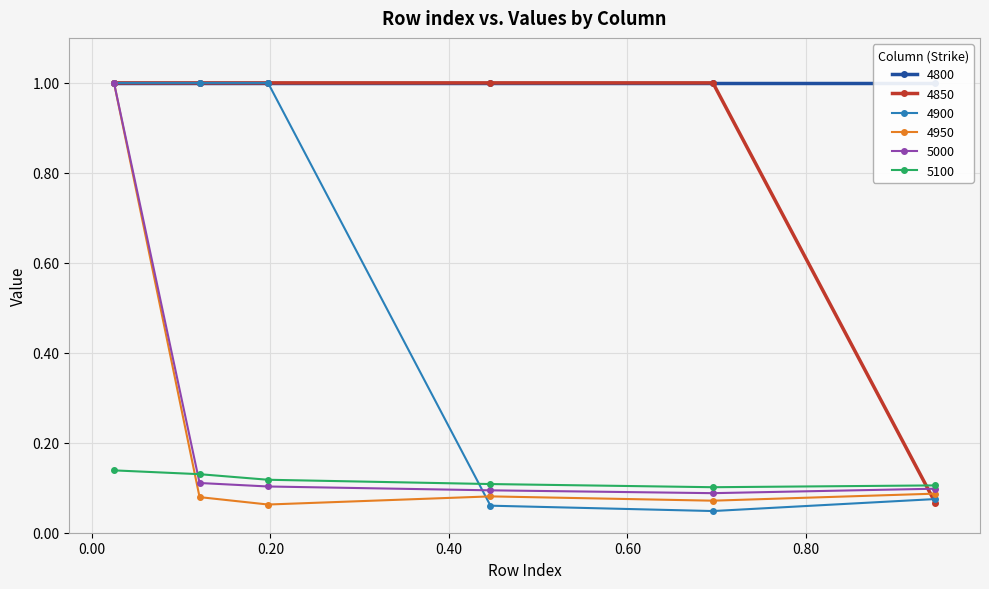

At which label does 5100 reach its minimum?

0.6958904109589041